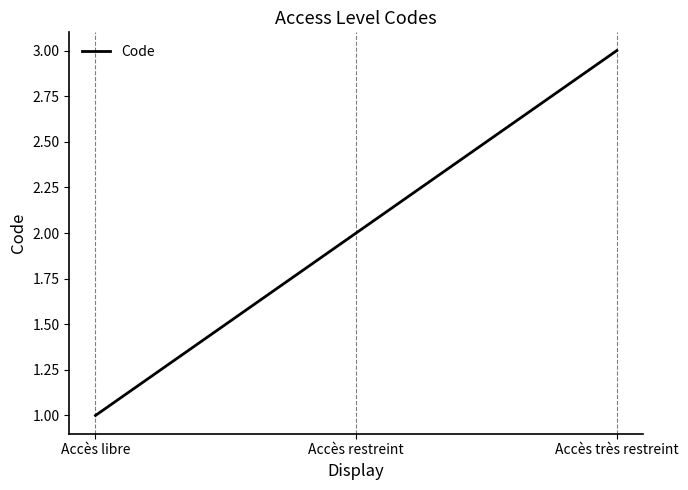

Count the values in the range 1 to 3.

3